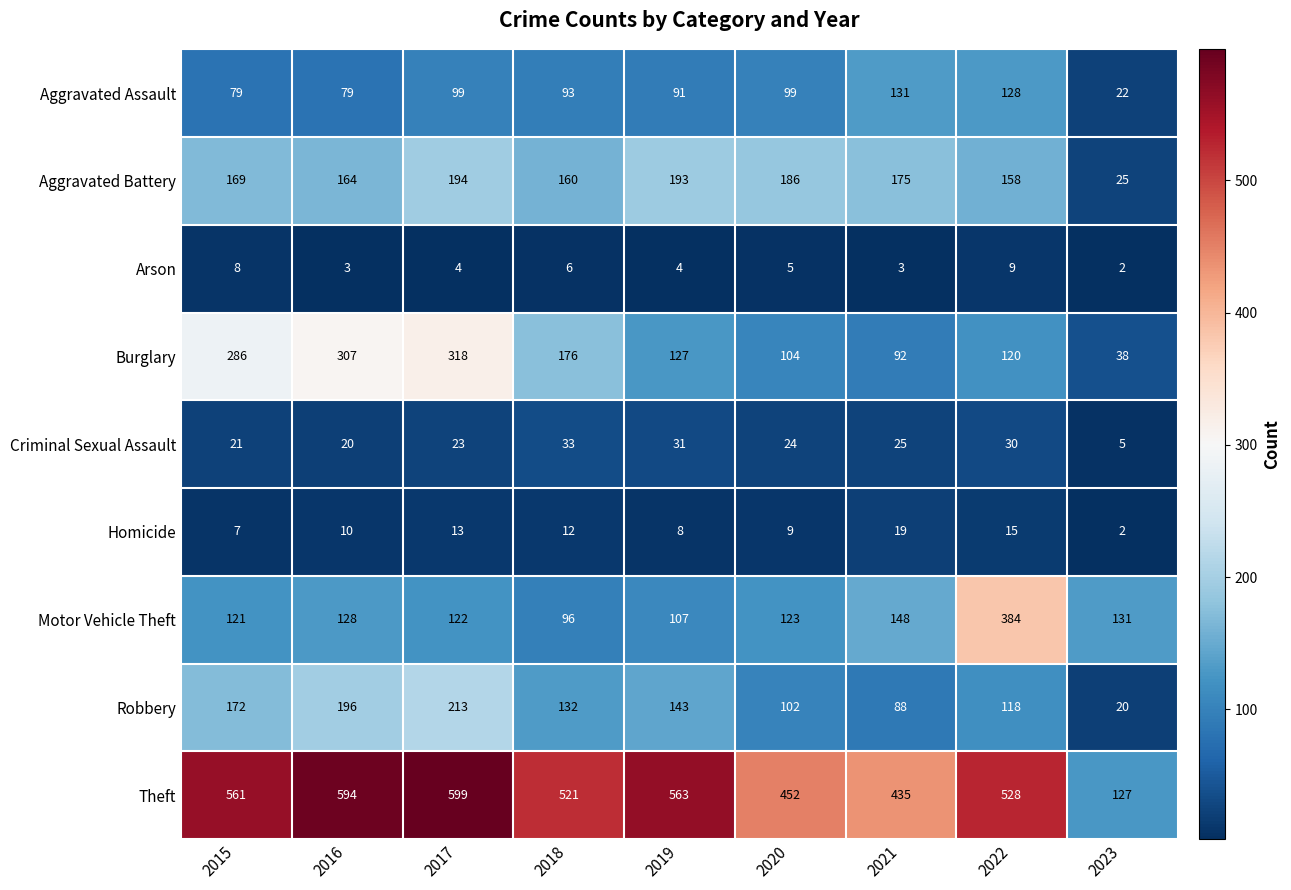

Between Homicide and Motor Vehicle Theft, which is larger?

Motor Vehicle Theft